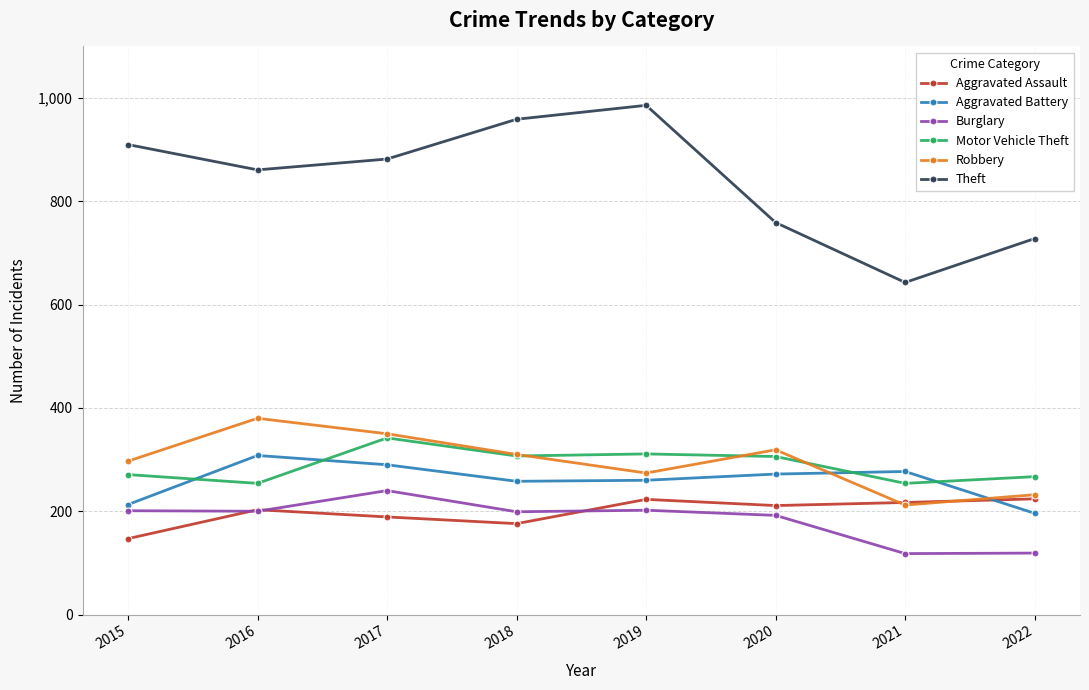

At 2015, list the series in order from largest to smallest.

Theft, Robbery, Motor Vehicle Theft, Aggravated Battery, Burglary, Aggravated Assault